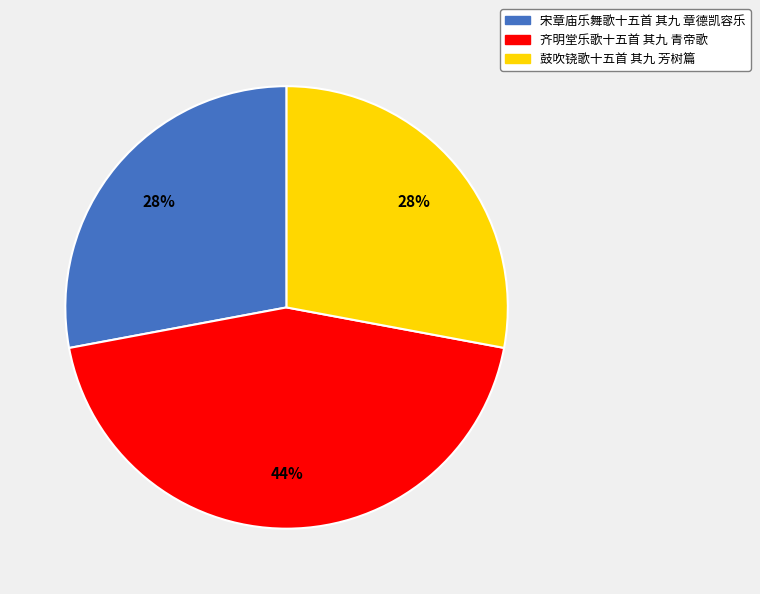

Which slice is the largest?

齐明堂乐歌十五首 其九 青帝歌